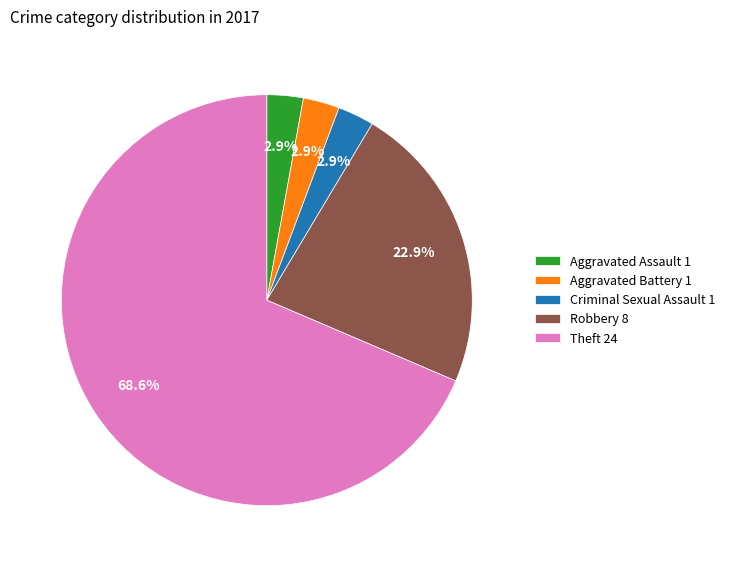

Which slice is the largest?

Theft 24